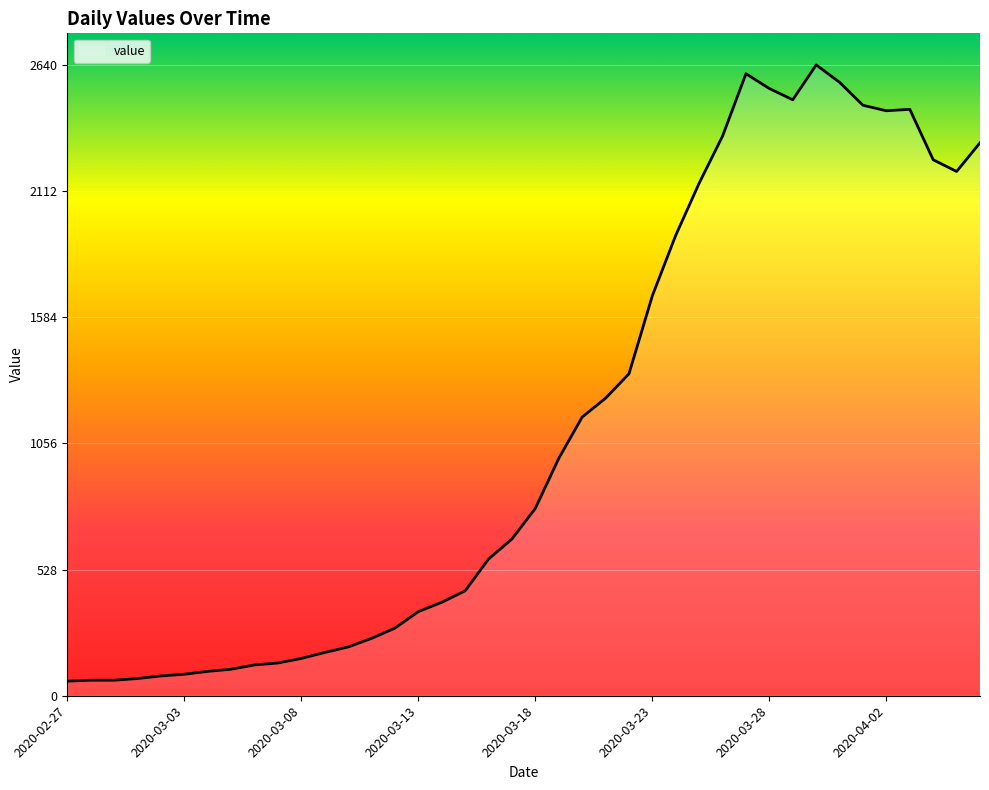

What is the minimum value shown in the chart?

61